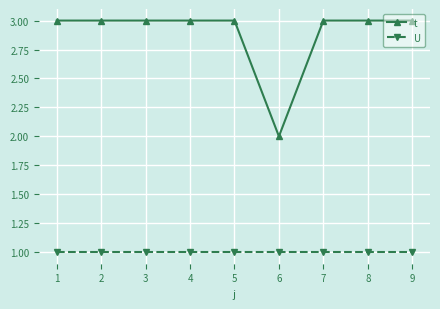

What is the maximum value shown in the chart?

3